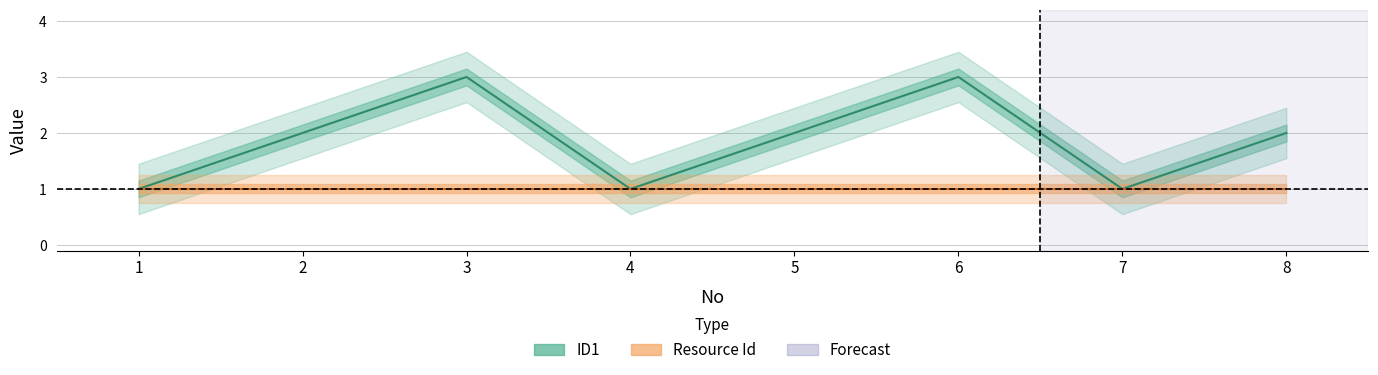

What is the difference between the second highest and minimum values?

2